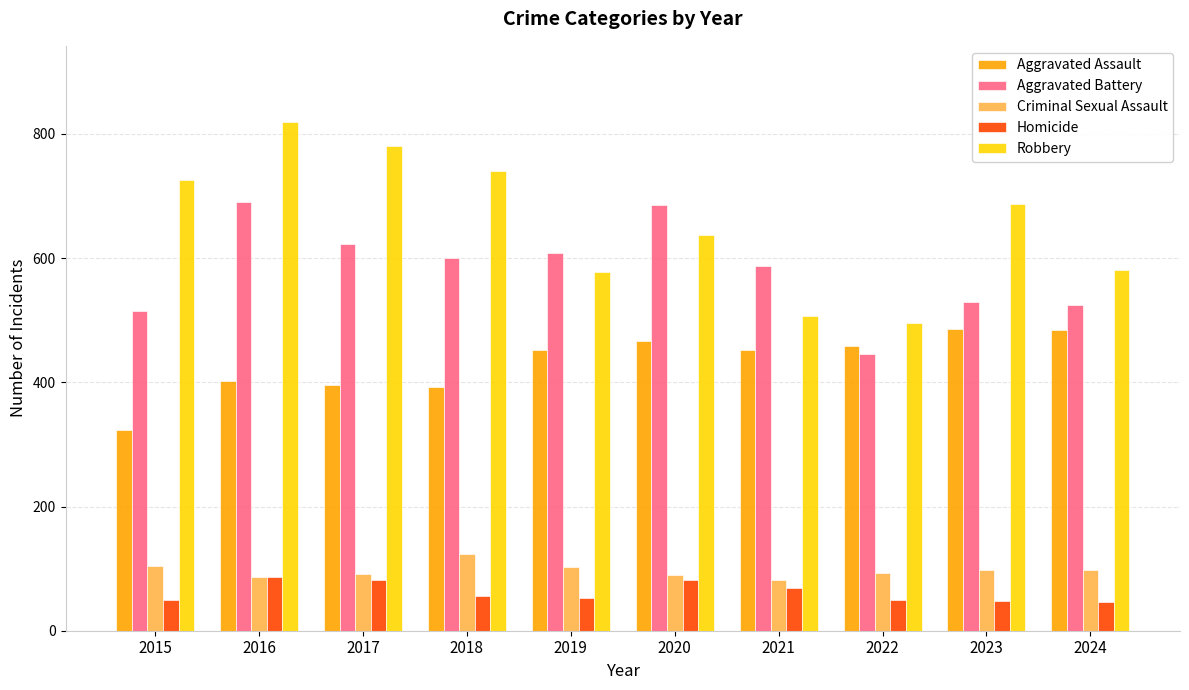

At how many categories does at least one series exceed 188?

10